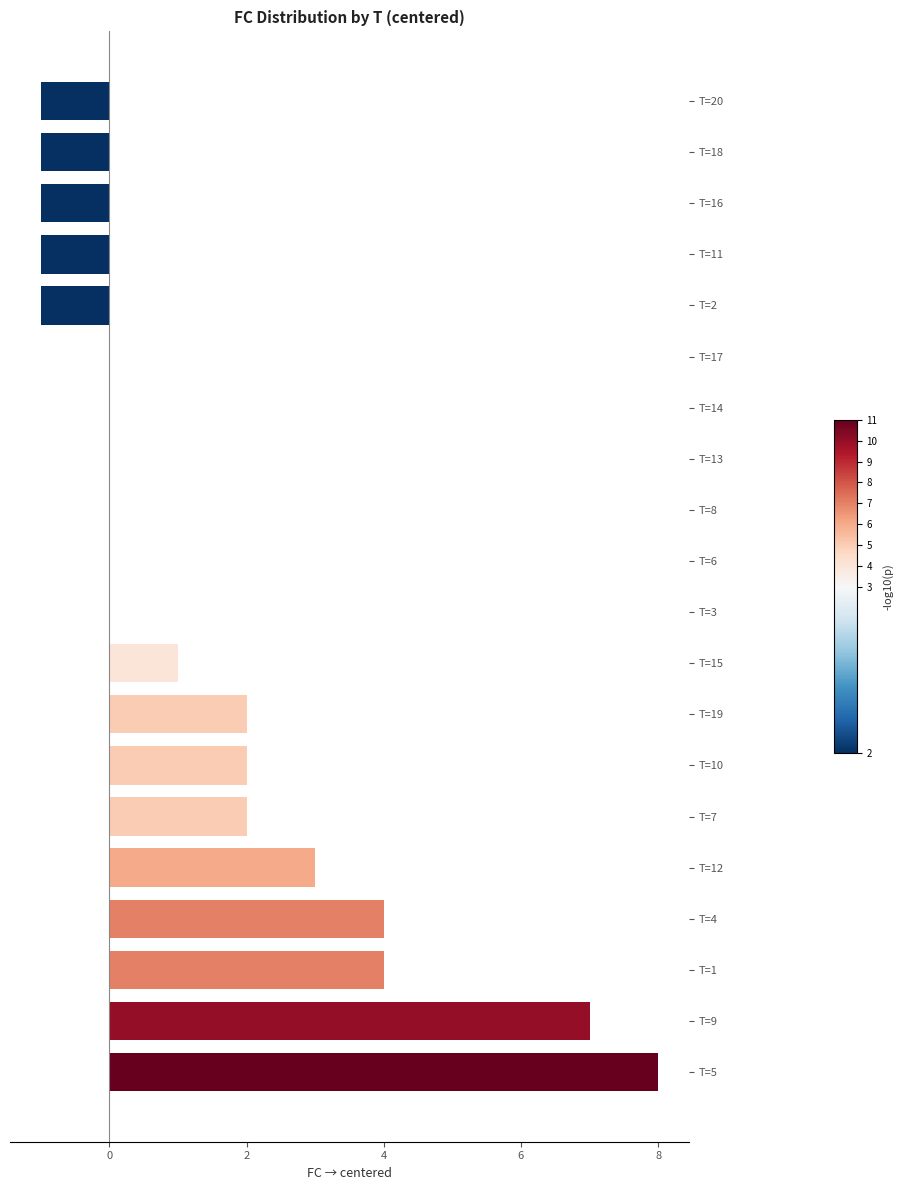

Between T=15 and T=20, which is larger?

T=15